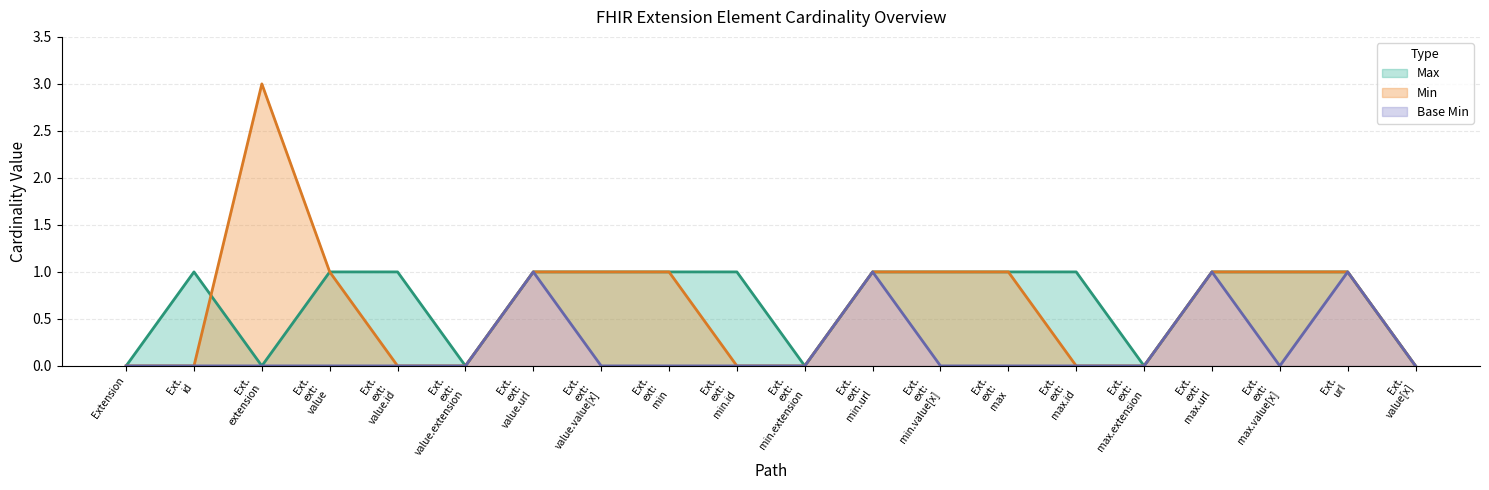

True or false: Base Min has more than 2 interior local peaks.

True